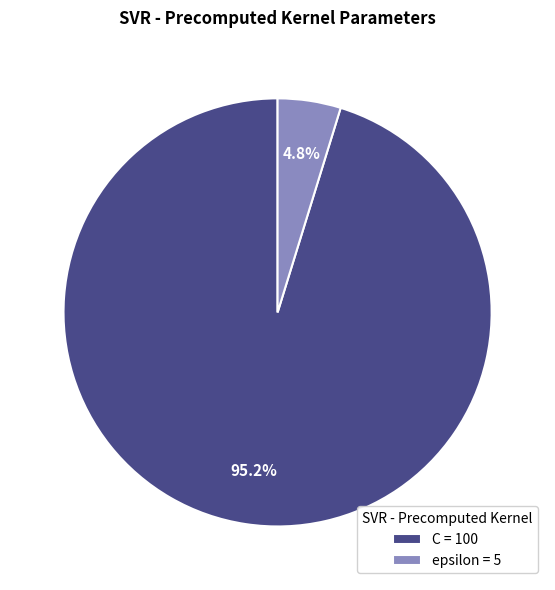

How much of the chart is everything except epsilon?

95.2%